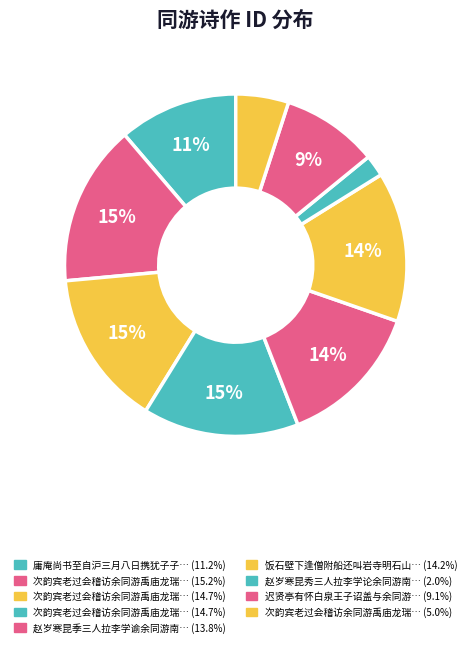

Which slice is the smallest?

赵岁寒昆秀三人拉李学论余同游南湖次岁寒韵